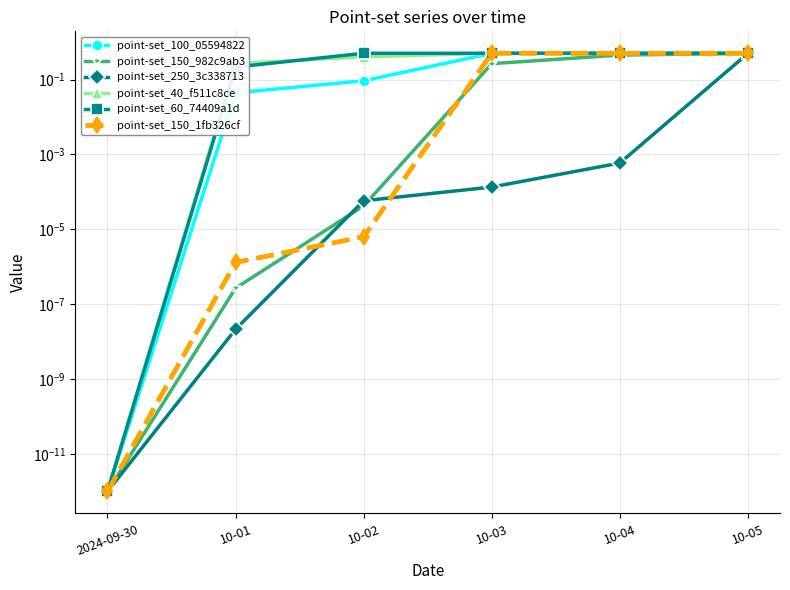

True or false: point-set_40_f511c8ce and point-set_250_3c338713 intersect in this chart.

False